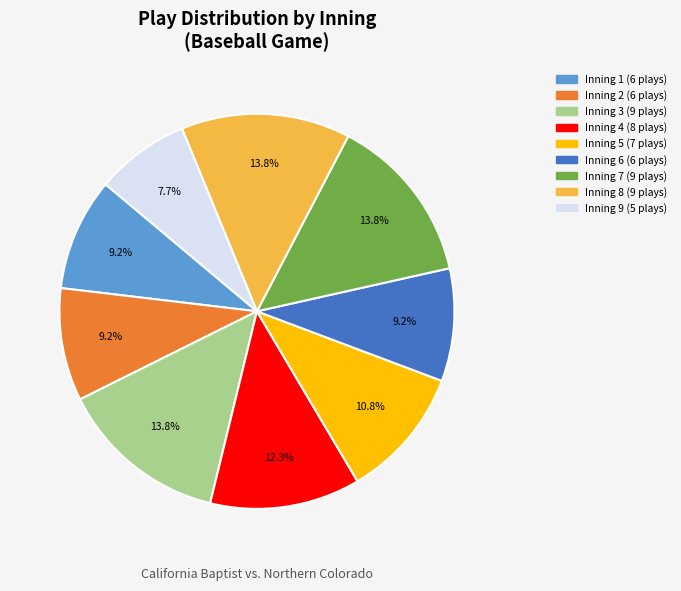

To the nearest percent, what portion does Inning 9 represent?

8%